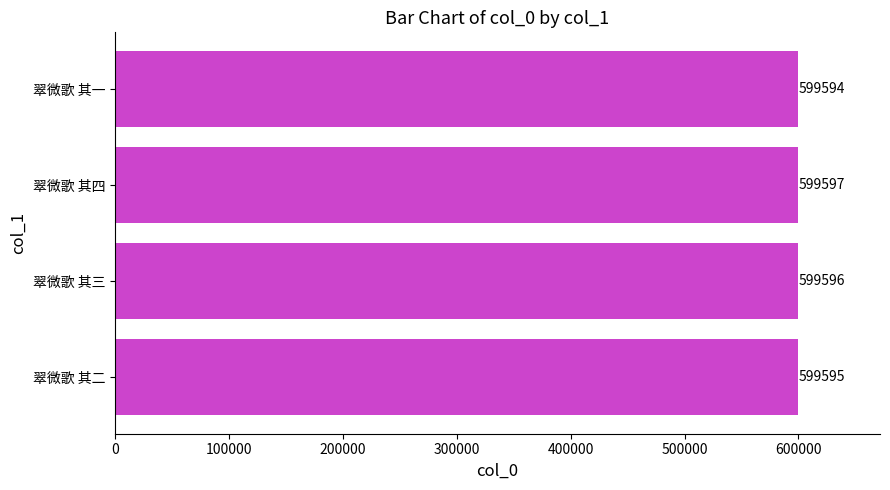

Approximately how many times larger is the value at 翠微歌 其四 compared to 翠微歌 其一?

1.0